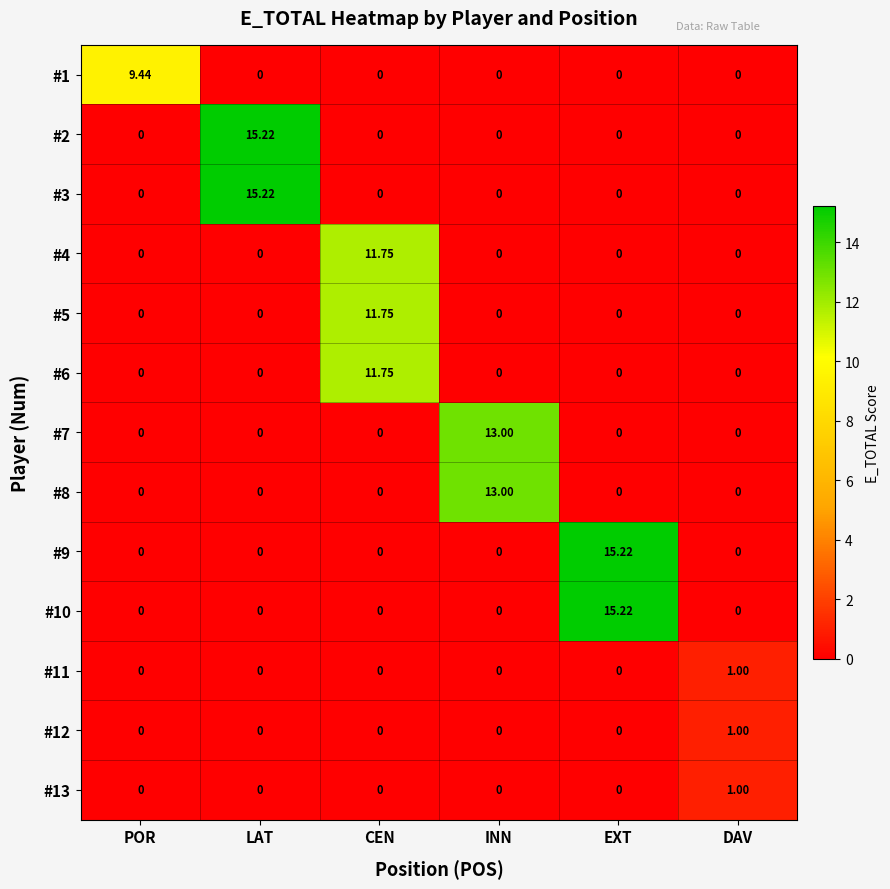

At which category is the sum across all series the highest?

CEN